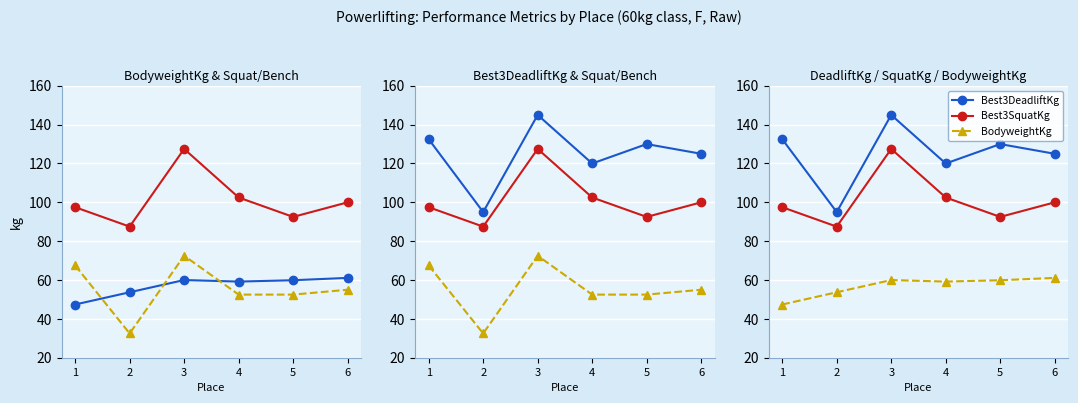

After their last crossing, which series has the higher values: BodyweightKg or Best3BenchKg?

BodyweightKg